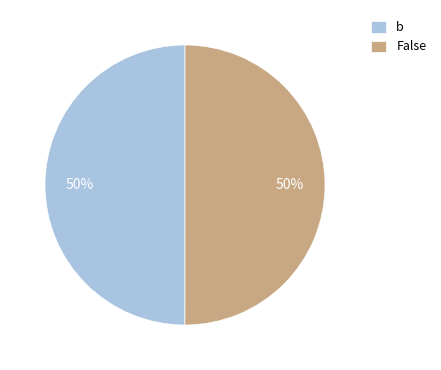

Count the number of slices in the pie.

2